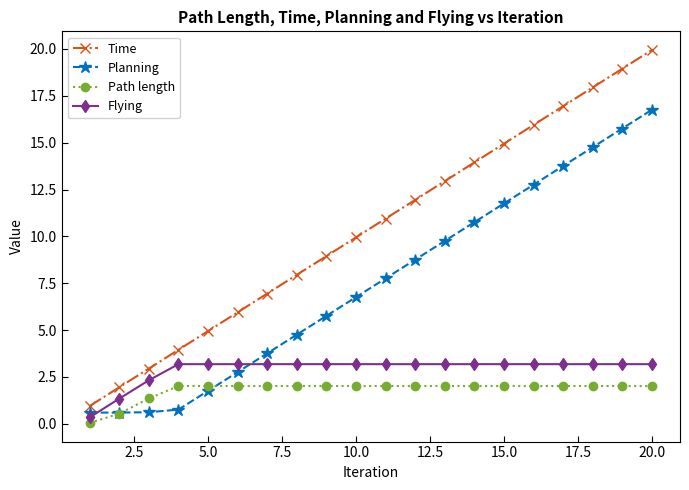

Which series has the largest range (max minus min)?

Time